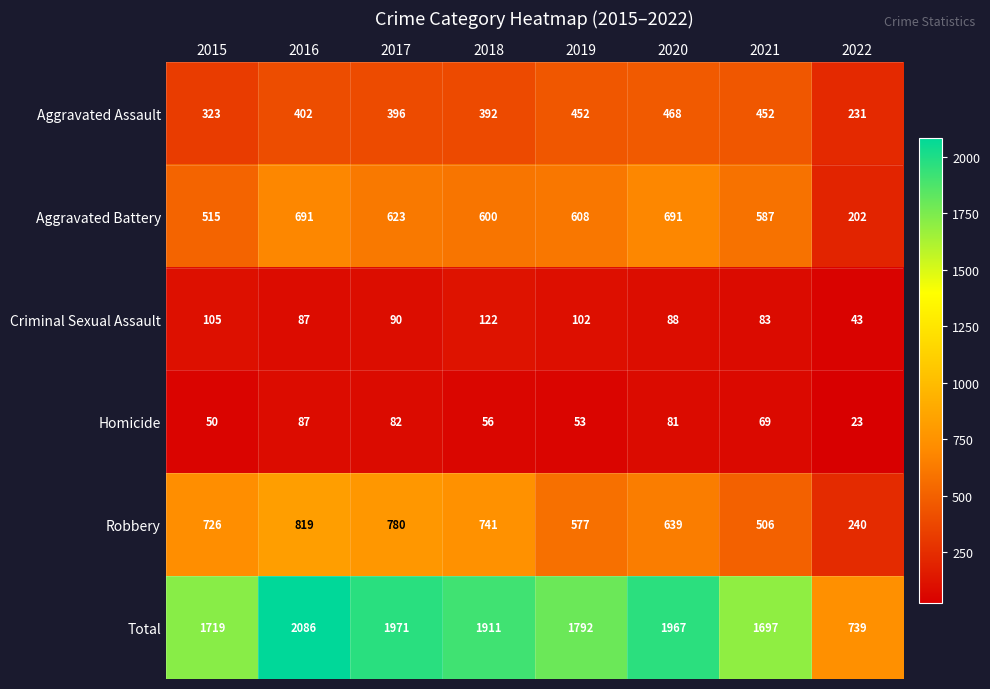

What is the sum of all Criminal Sexual Assault values?

720